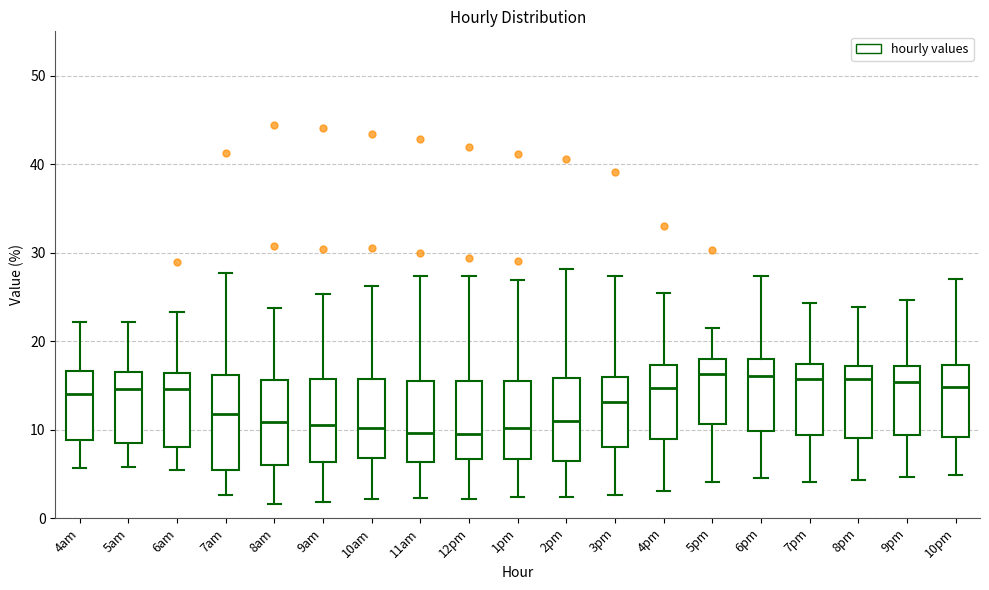

Which box is the tallest, from its lower edge to its upper edge?

7am